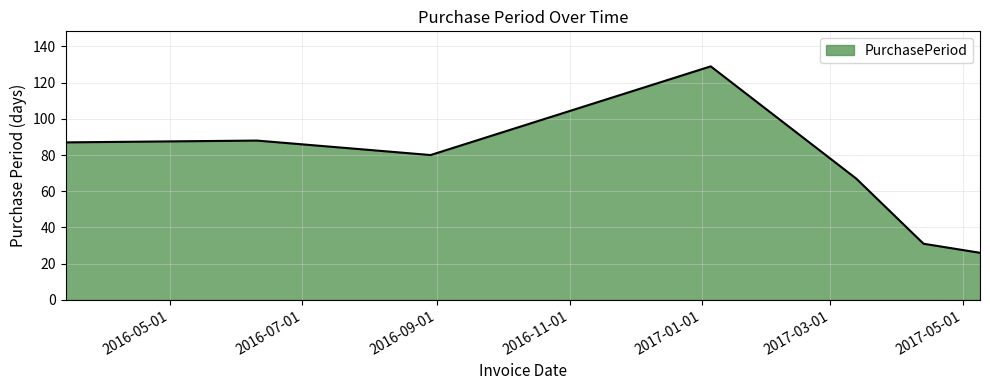

What is the difference between the second highest and second lowest values?

57